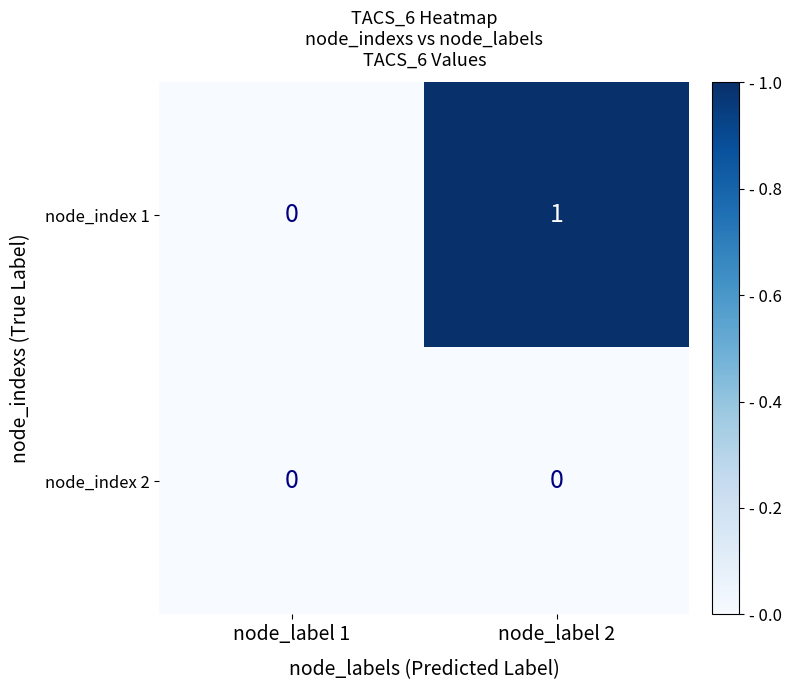

What is the sum of the node_index 1 values at node_label 1 and node_label 2?

1